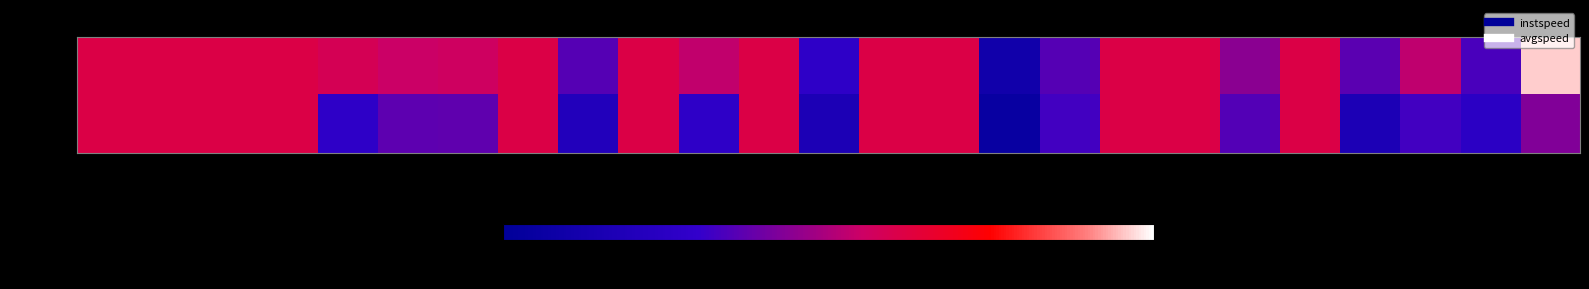

Count the number of categories in the chart.

25